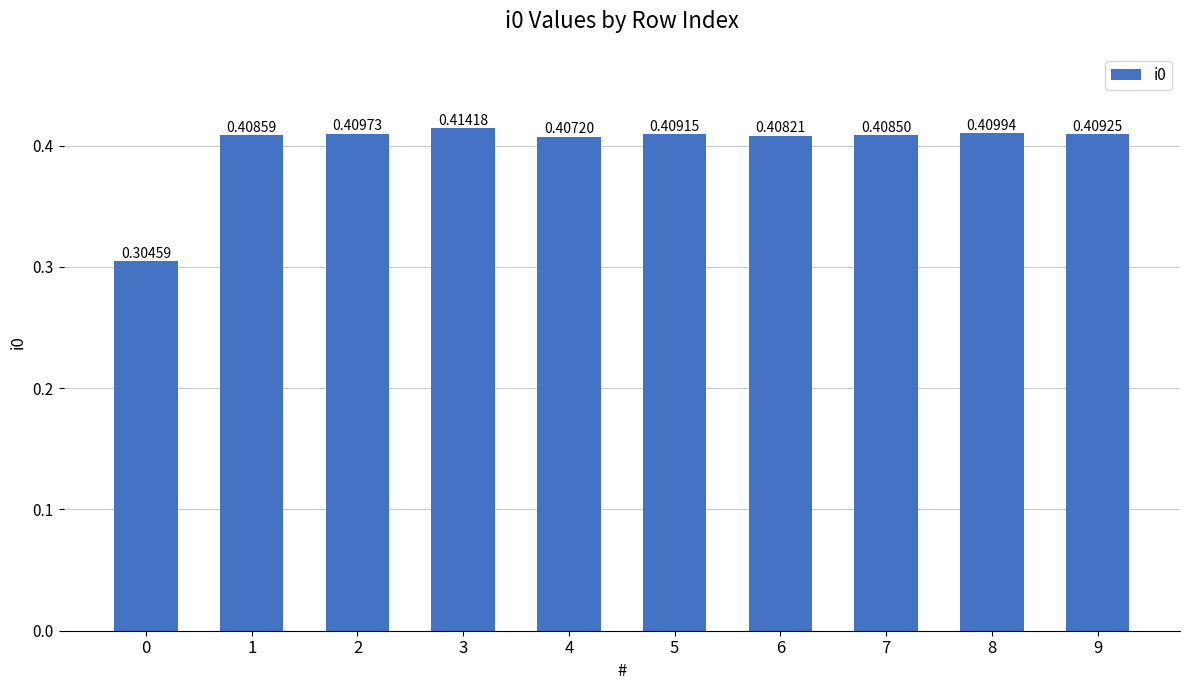

Rank the categories by value from highest to lowest.

3, 8, 2, 9, 5, 1, 7, 6, 4, 0